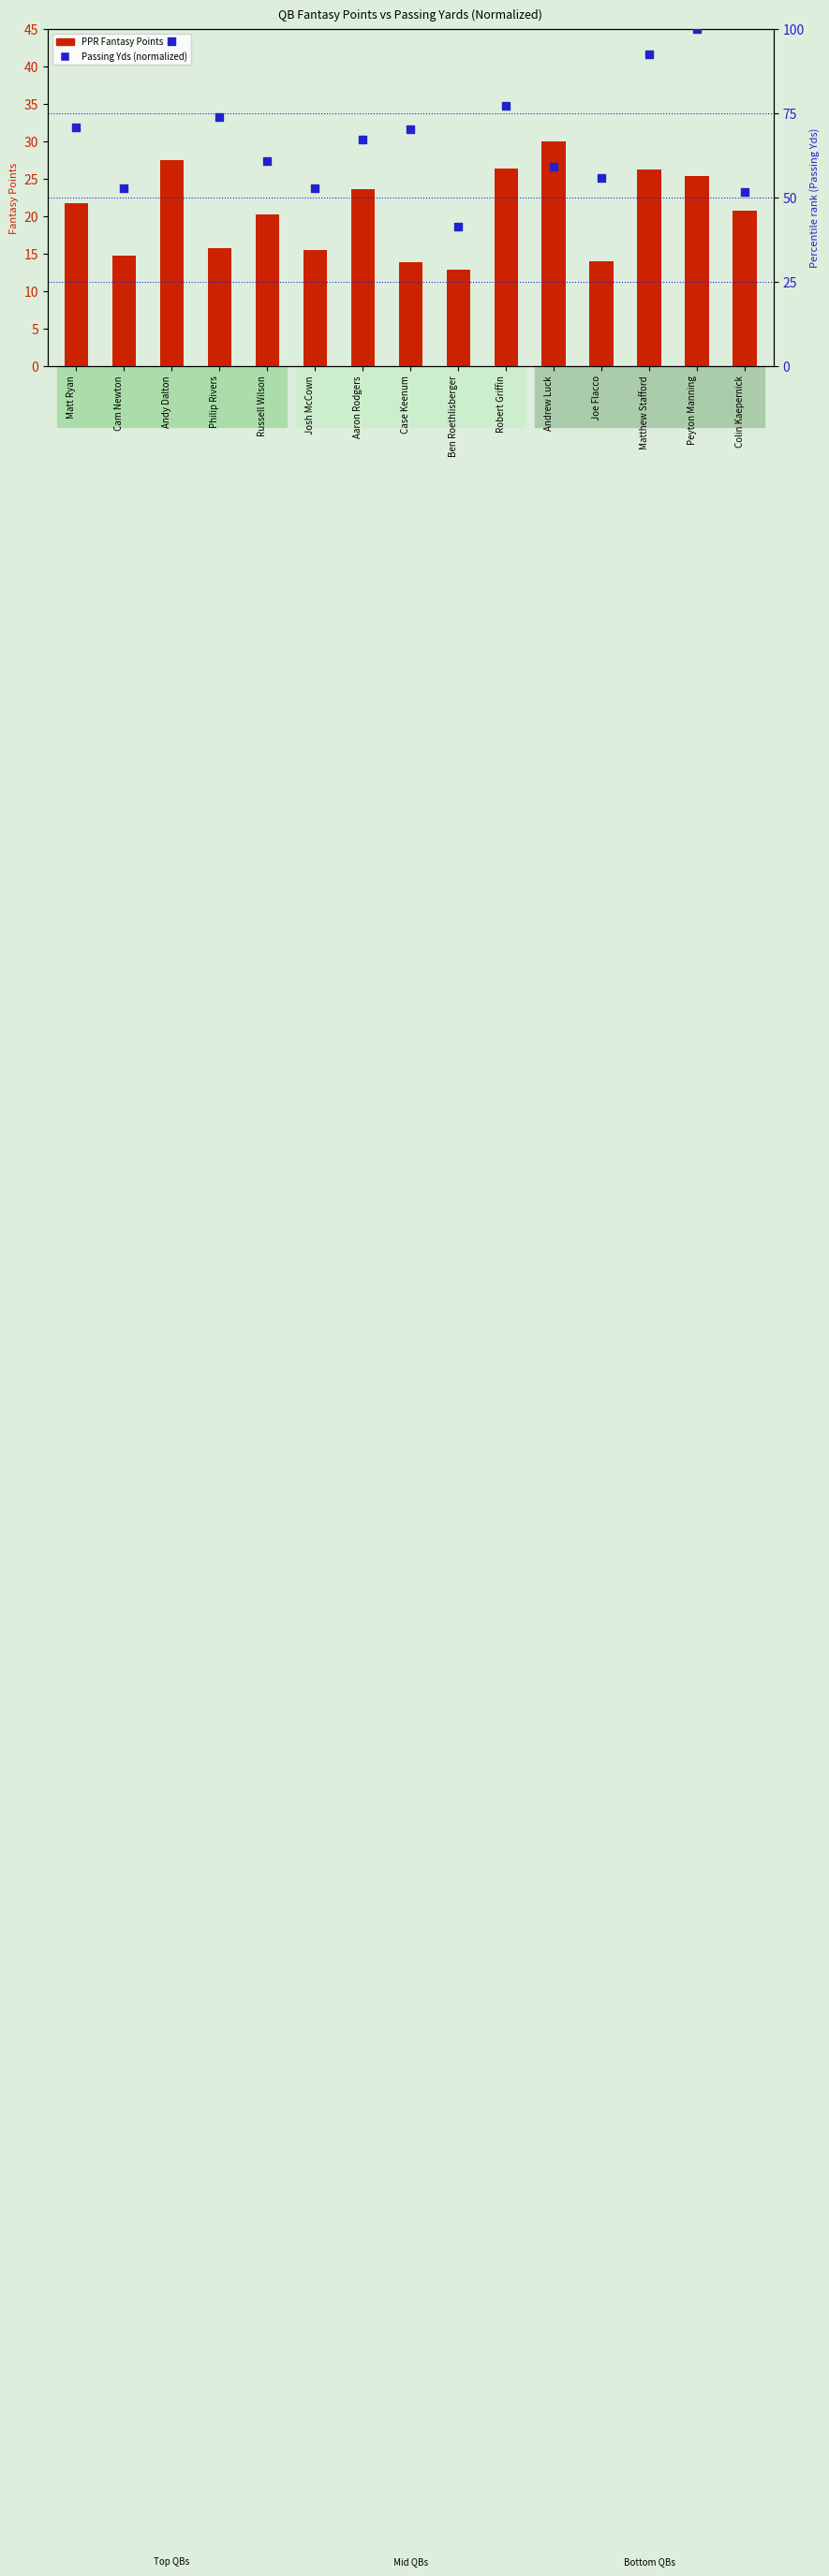

Is the value of PPRFantasyPoints at Matt Ryan greater than the value of PassingYds (normalized) at Robert Griffin?

No